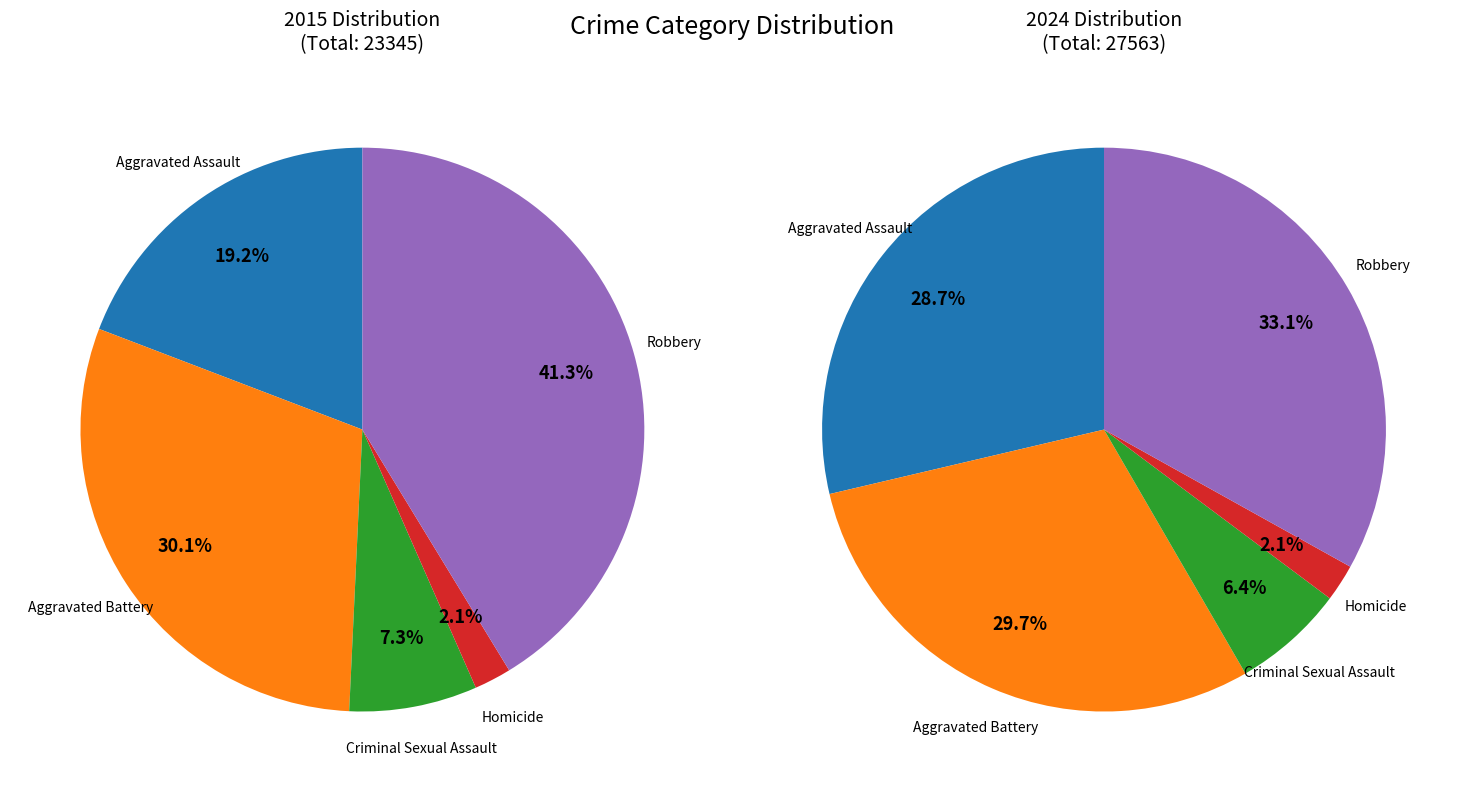

True or false: Criminal Sexual Assault accounts for 1% of the total.

False